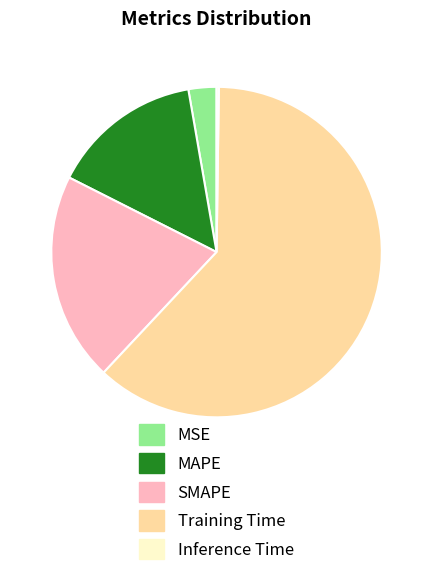

Which category has the biggest portion of the pie?

Training Time